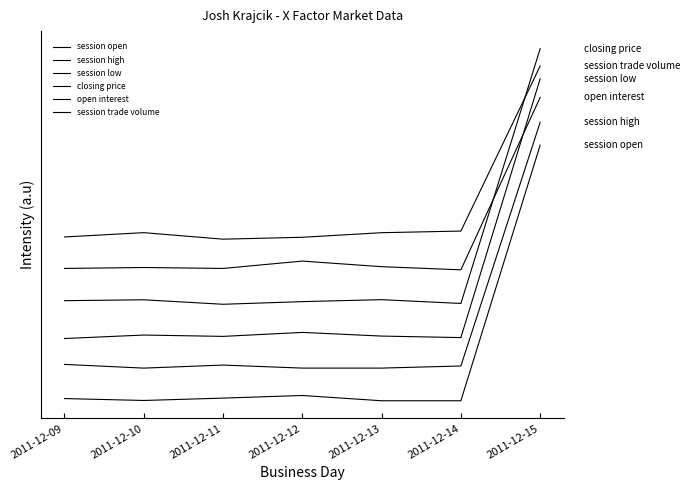

Does the chart display data point markers on the line(s)?

No